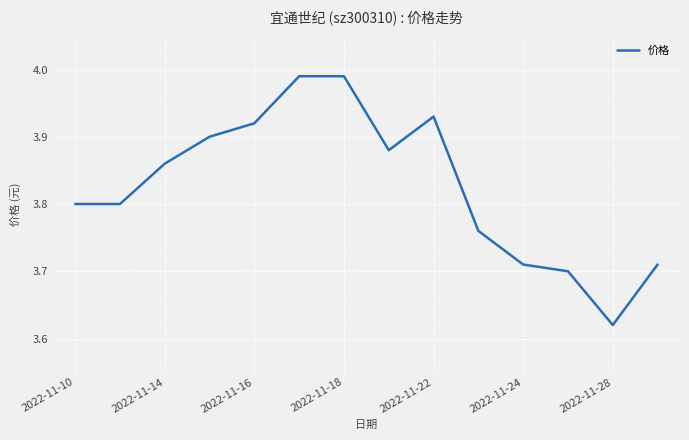

Does the chart display data point markers on the line(s)?

No